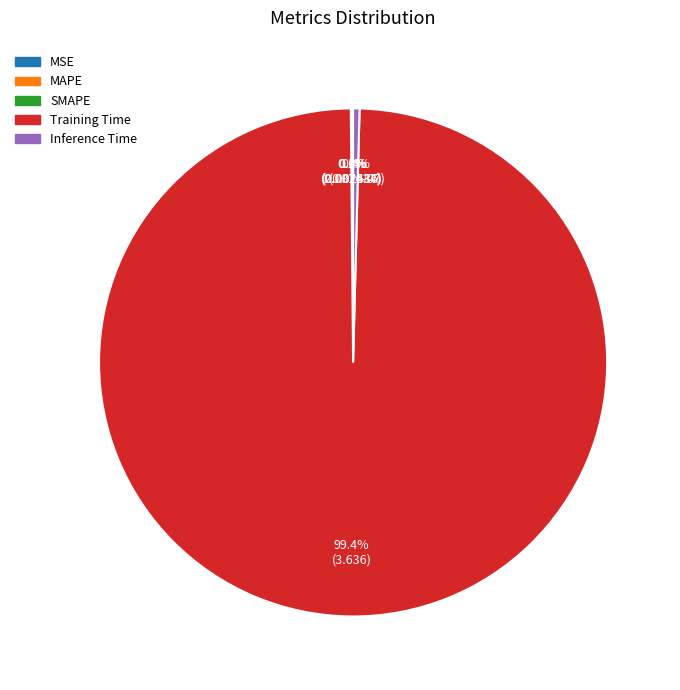

What is the majority slice?

Training Time